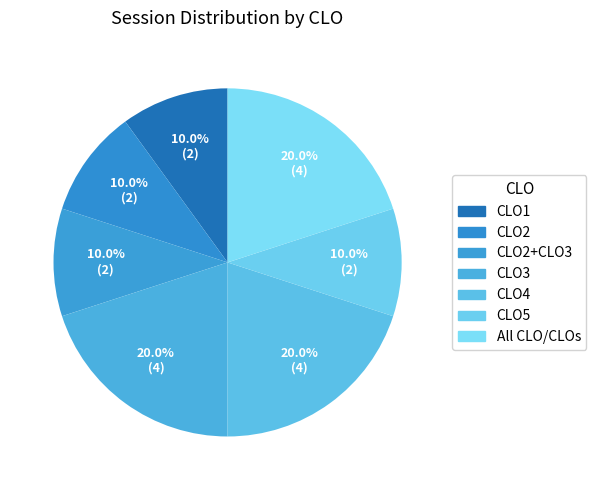

How many segments does this pie chart have?

7